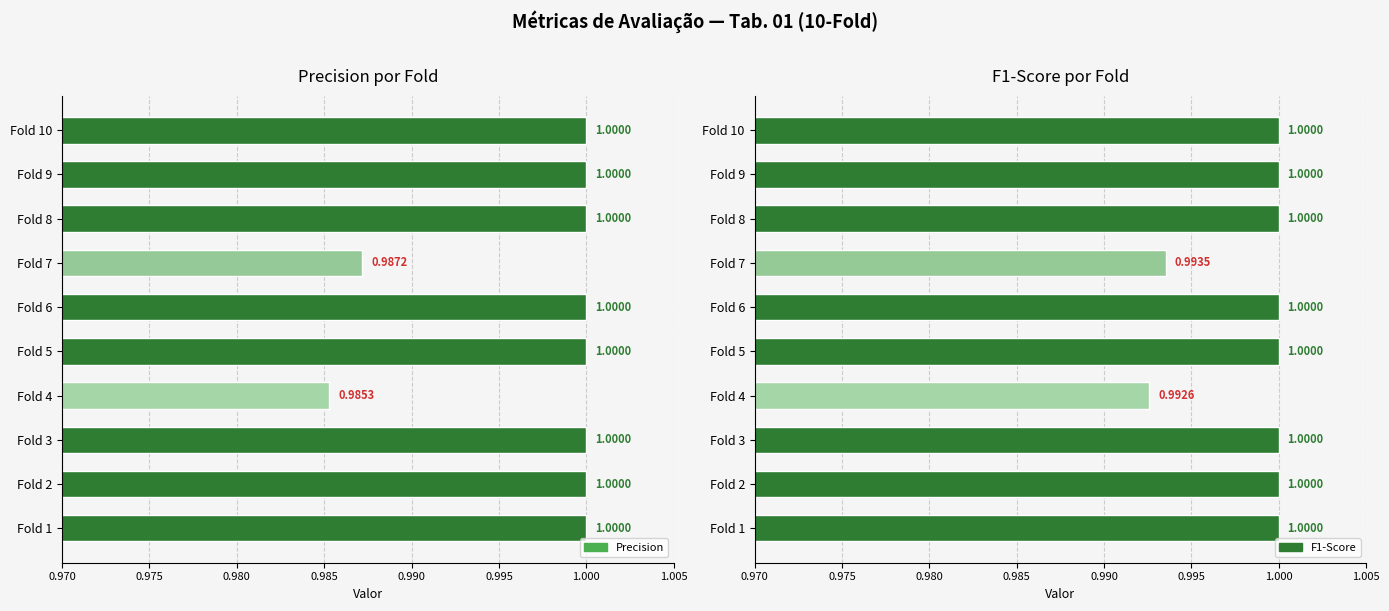

Rank the series by their maximum value, from highest to lowest.

Precision, F1-Score